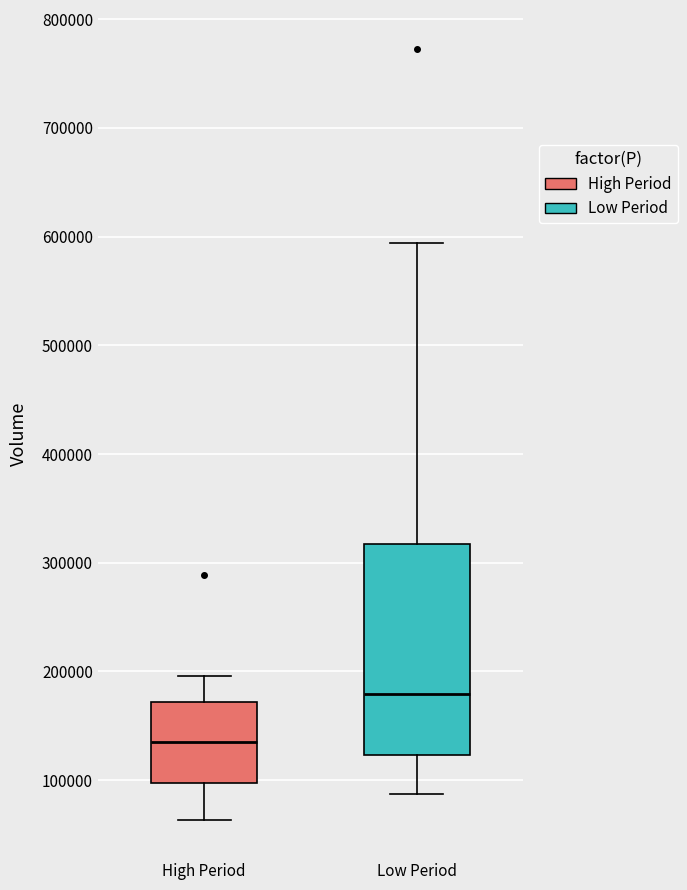

Where does the median line of the box for Low Period sit on the y-axis? The values are not printed on the chart, so give them approximately, as read against the axis.

180000